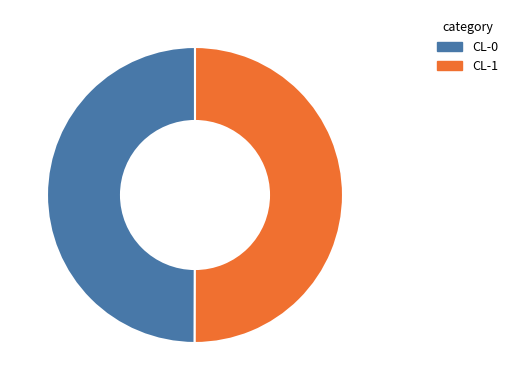

How many segments does this pie chart have?

2